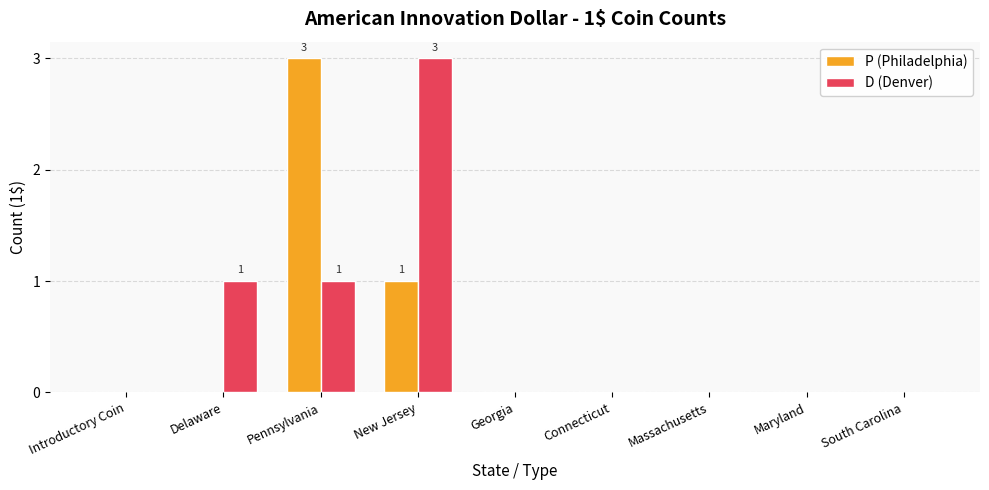

True or false: P (Philadelphia) has a value of -2 at Massachusetts.

False